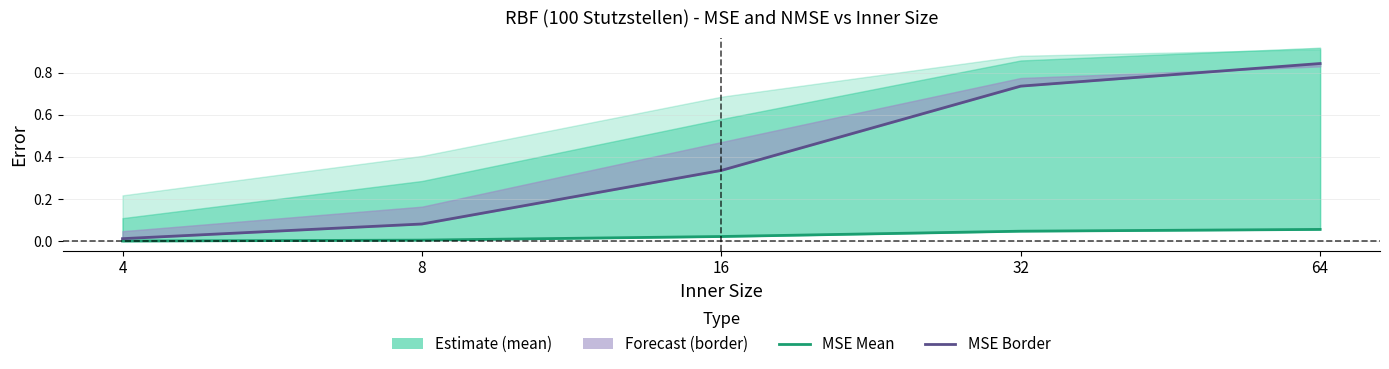

What is the sum of the mse_mean values at 16 and 32?

0.1